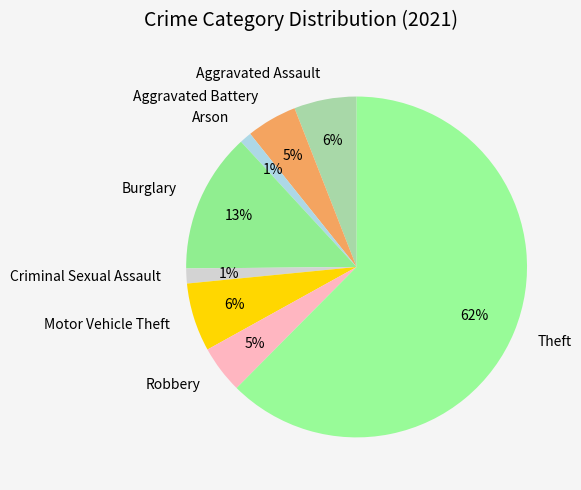

Is the sum of Theft and Motor Vehicle Theft greater than half?

Yes